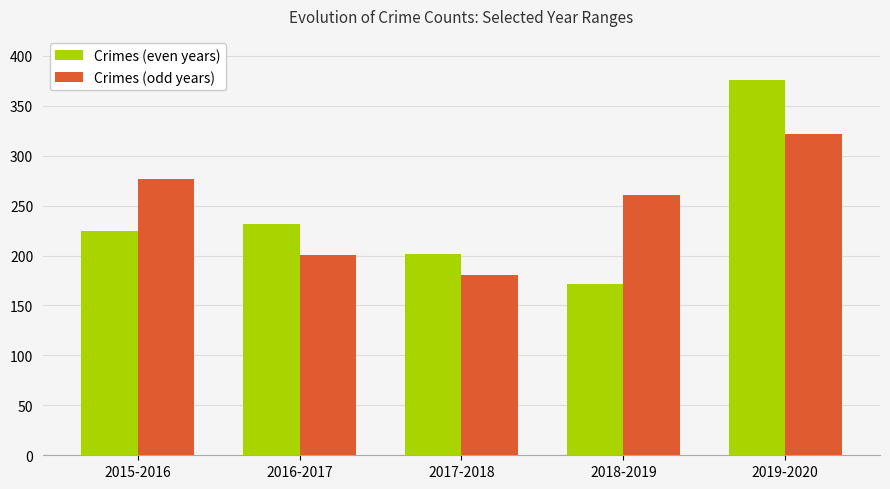

Reading left to right, extract all data points from this chart.

Crimes (even years): 225	232	202	172	376
Crimes (odd years): 277	201	181	261	322